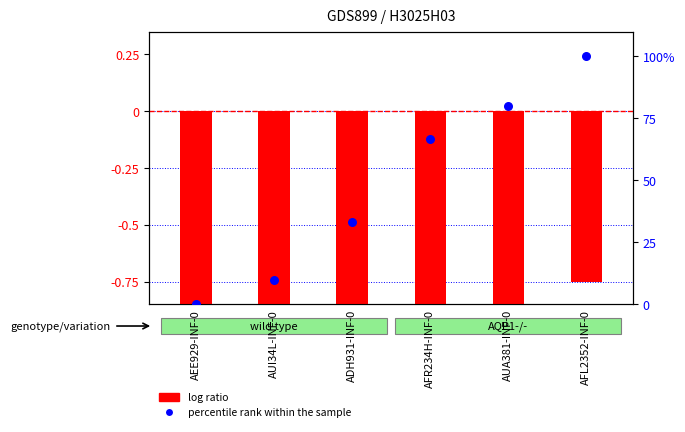

At how many categories does at least one series exceed 66?

3